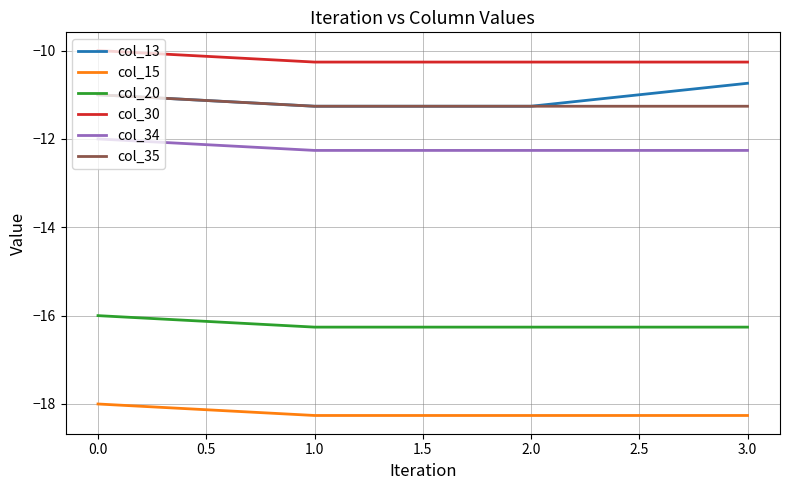

True or false: col_20 has a value of -16.3 at 1.0.

True